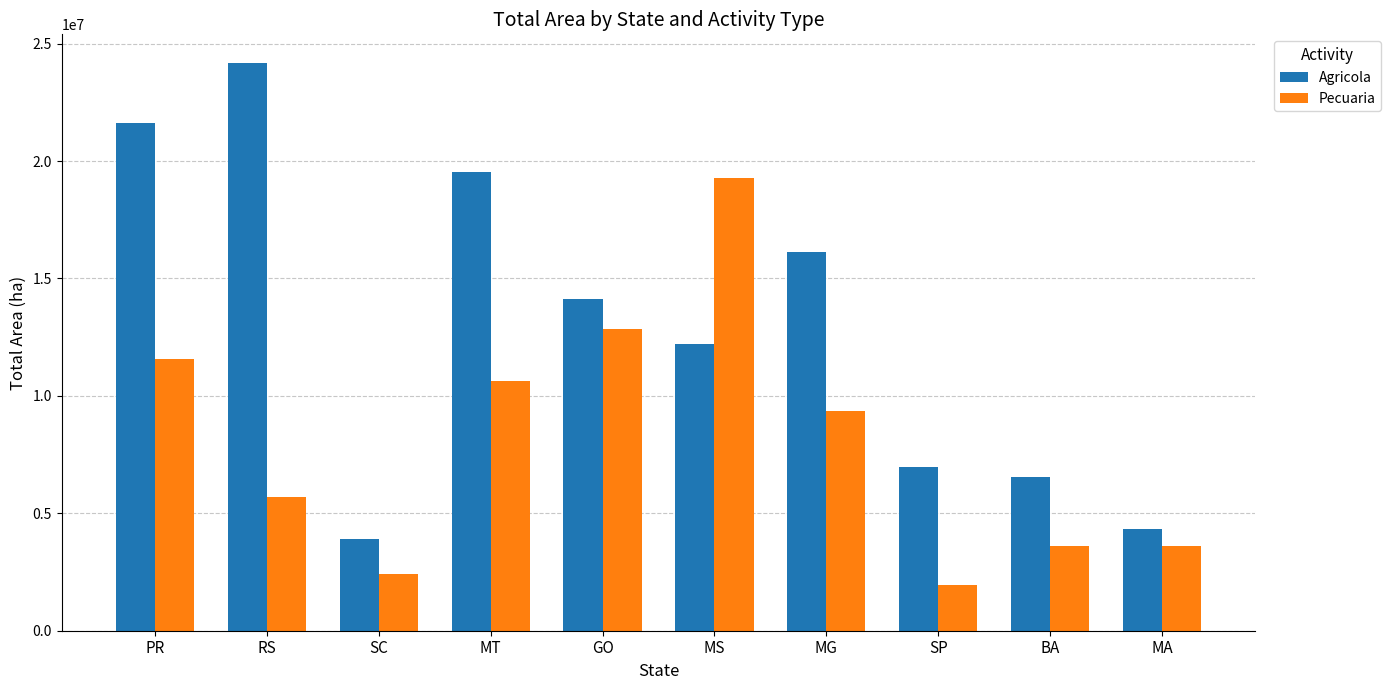

How many data points does each series have?

10